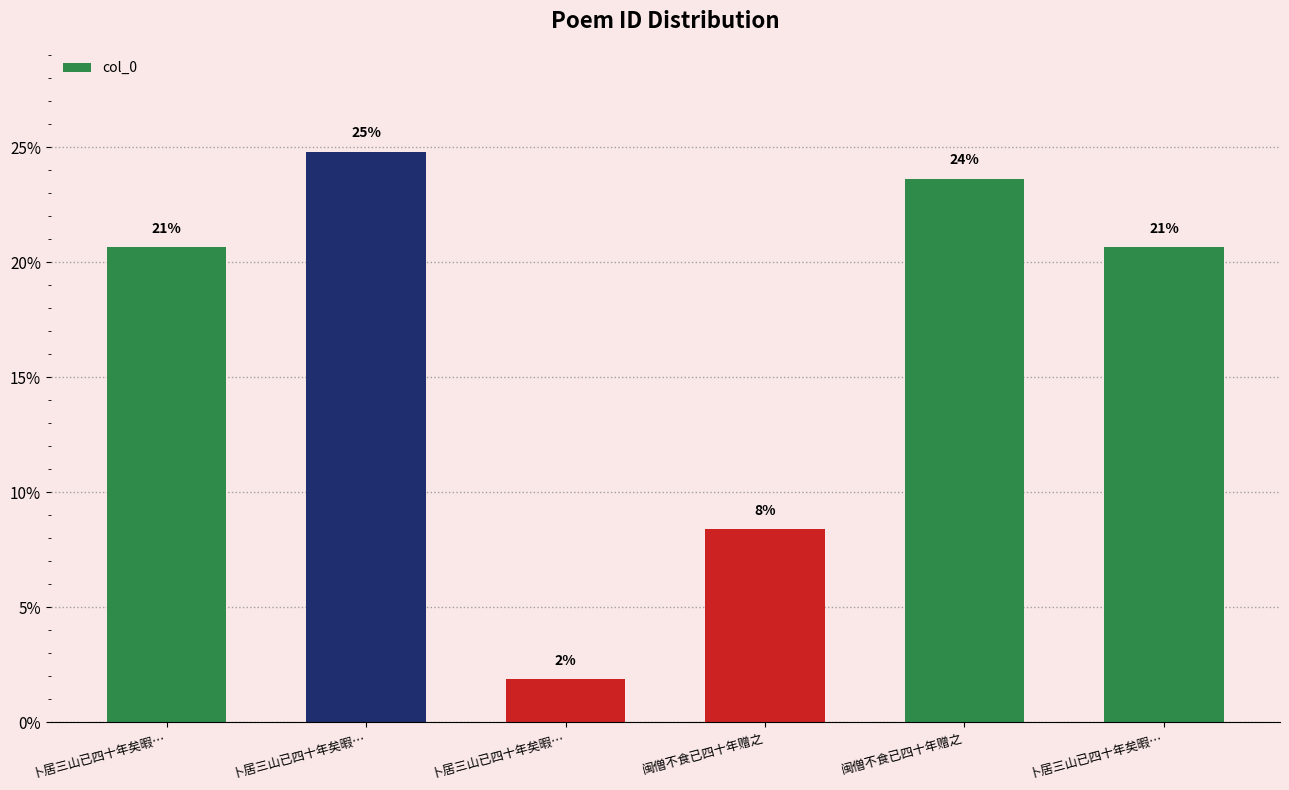

The value at 卜居三山已四十年矣暇… is 20.7. True or false?

True